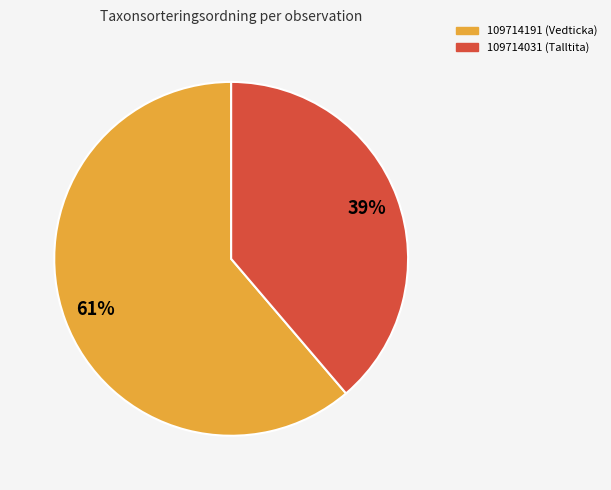

Count the number of slices in the pie.

2